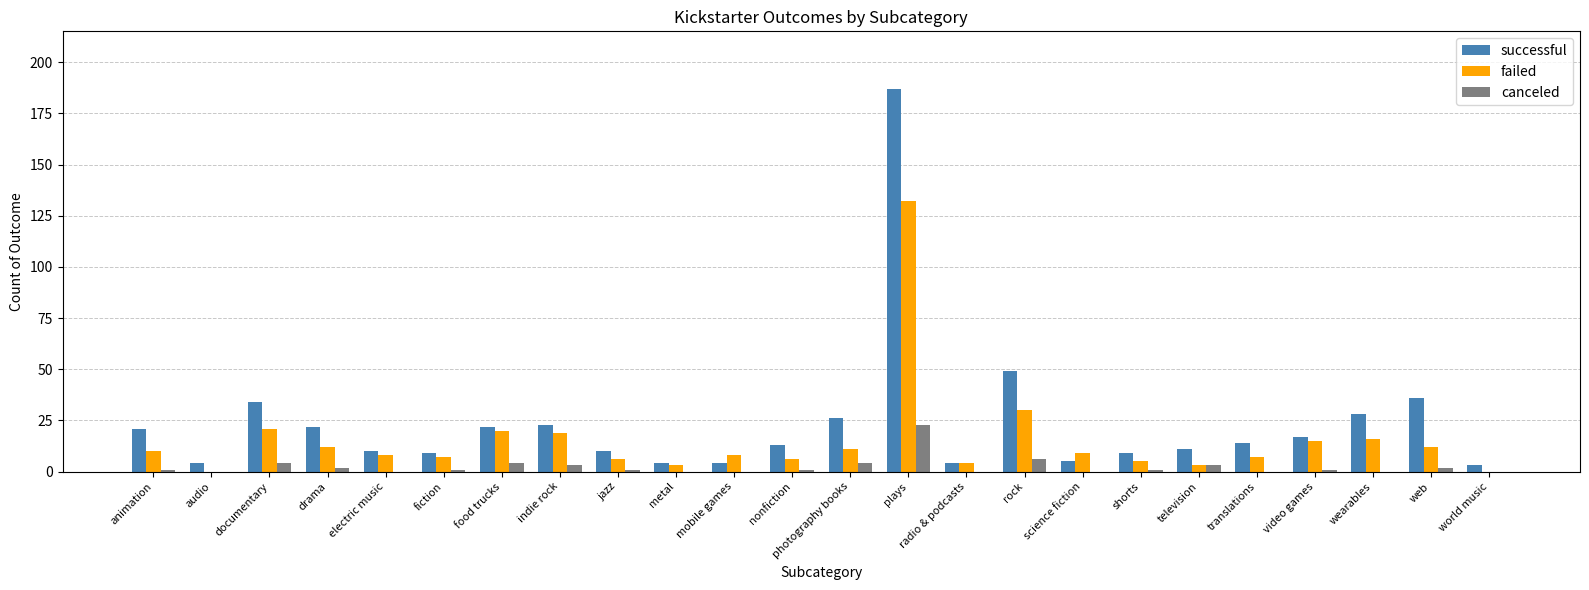

How many series are shown in this chart?

3